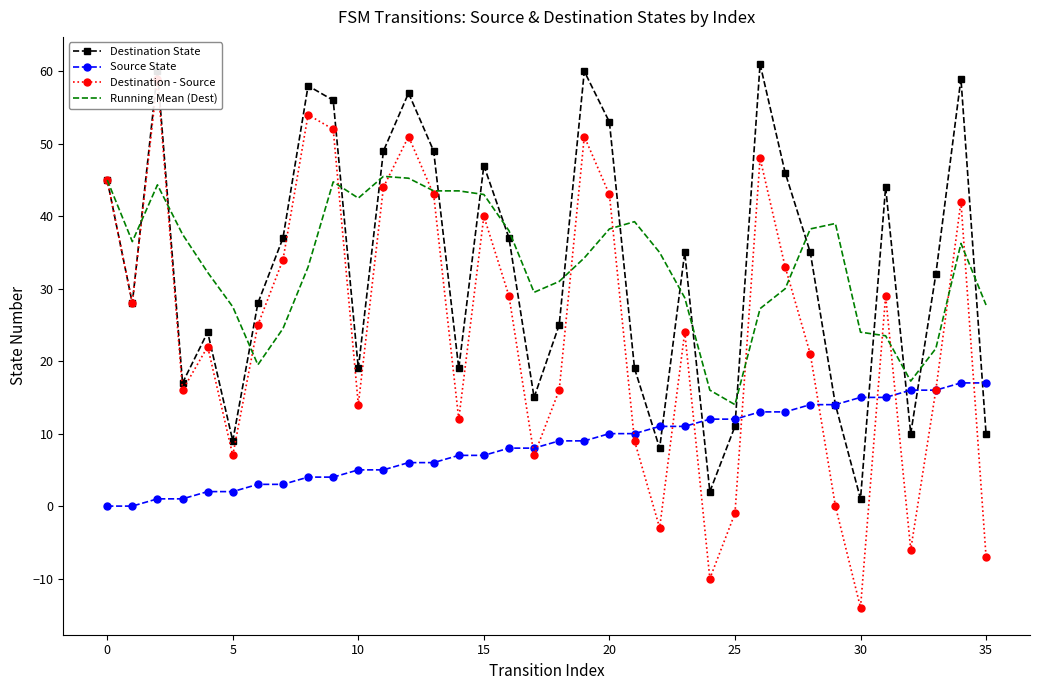

What is the highest value of the Destination - Source series?

59.0